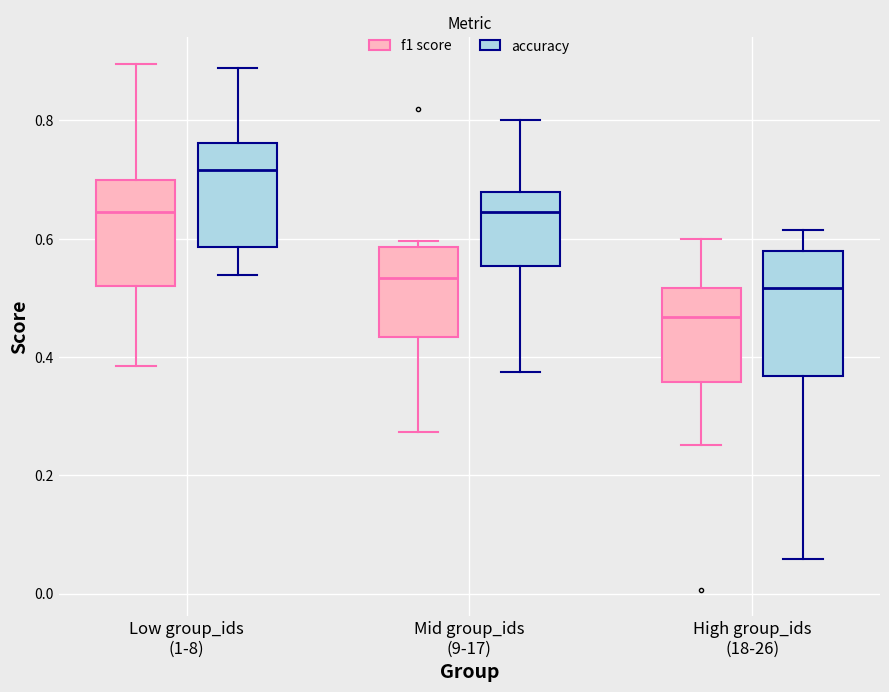

Which box has the lowest median line?

High group_ids (18-26) (f1 score)